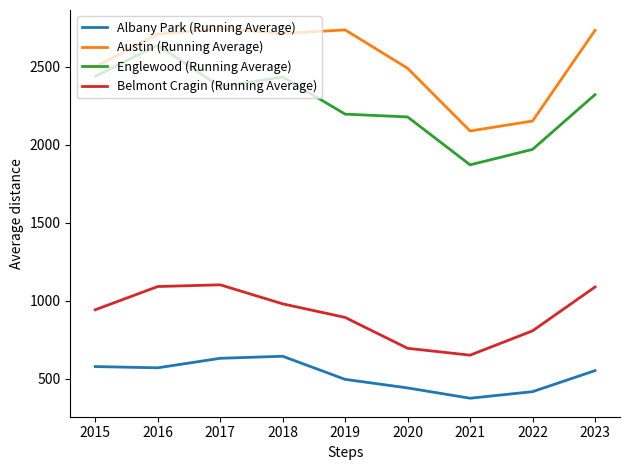

Where is the first local minimum for Belmont Cragin (Running Average)?

2021